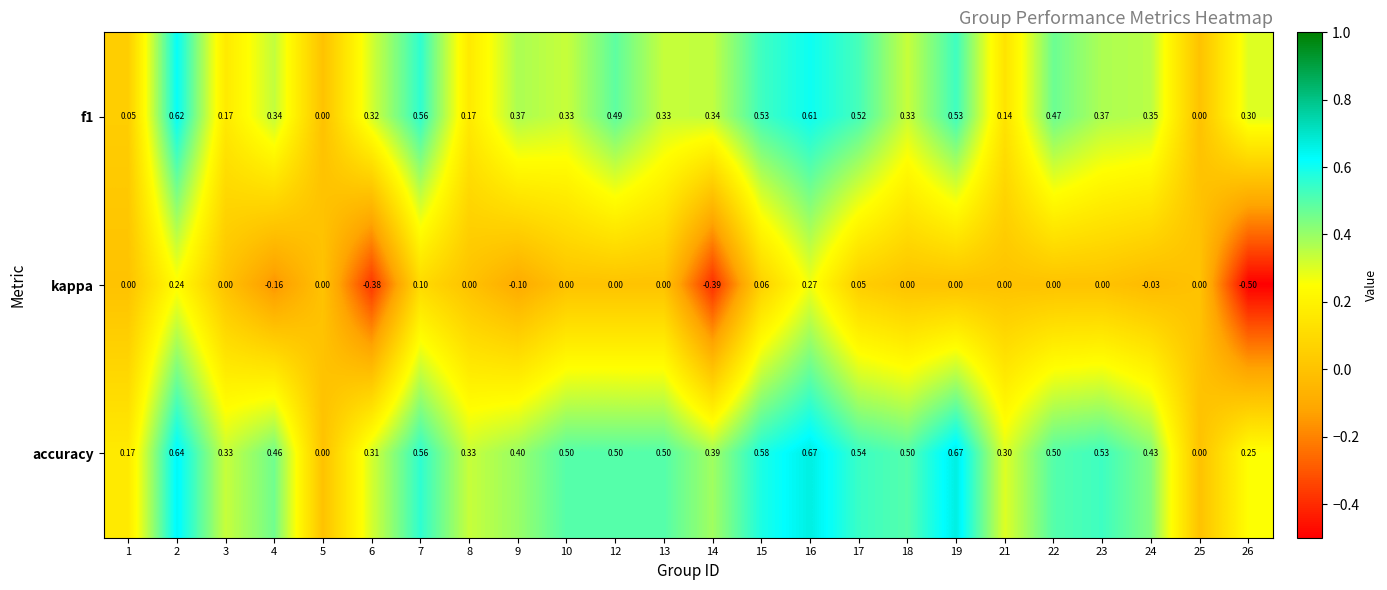

List the series in order of their overall mean, lowest first.

kappa, f1, accuracy